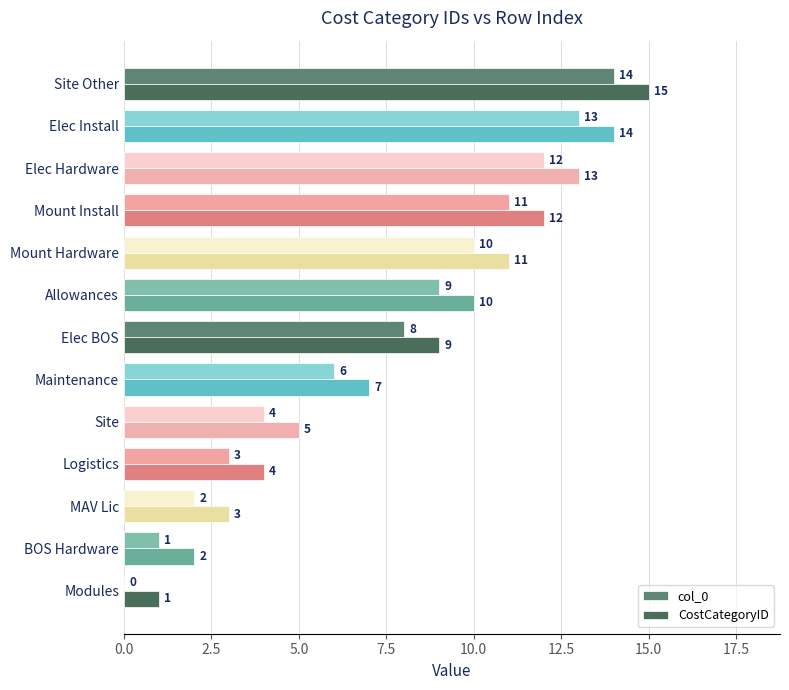

Which category has the highest value across all series?

Site Other